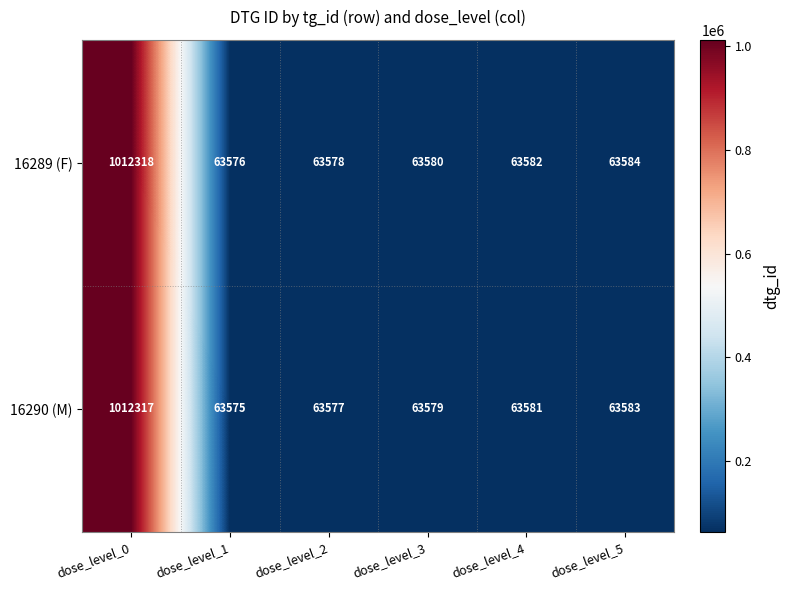

Which category has the highest value across all series?

dose_level_0